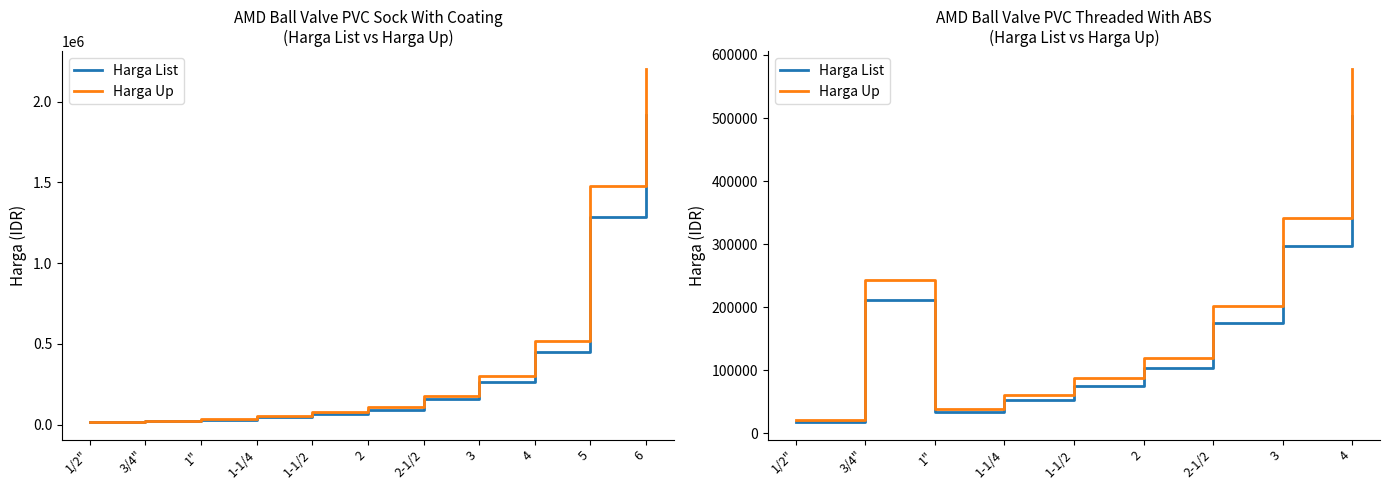

True or false: Harga Up and Harga List cross at least once.

False